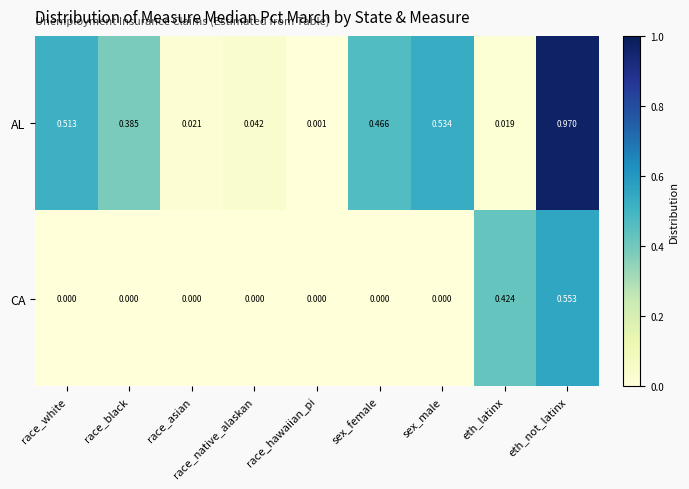

Which series has the largest range (max minus min)?

AL